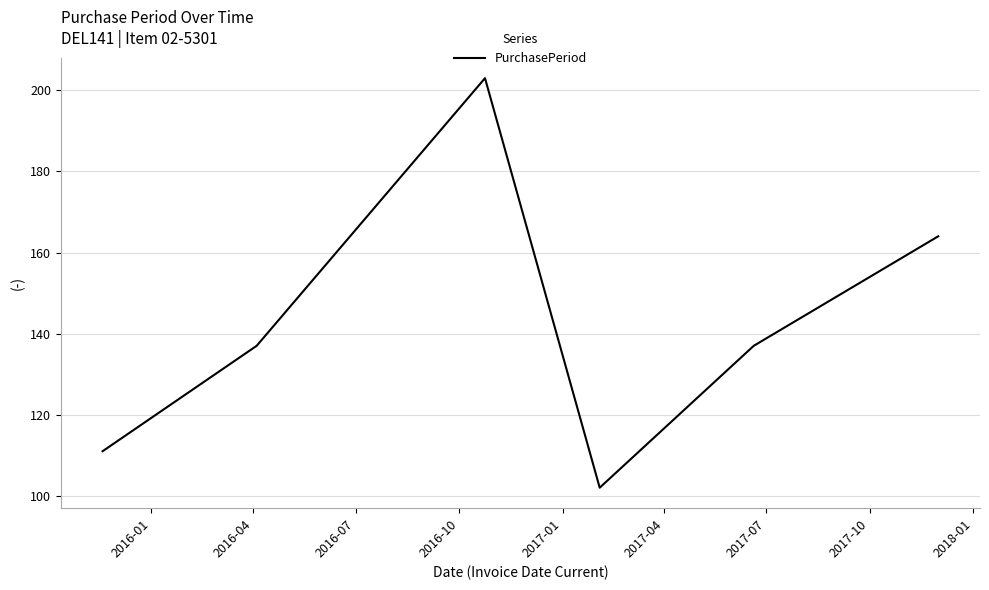

What is the maximum value shown in the chart?

203